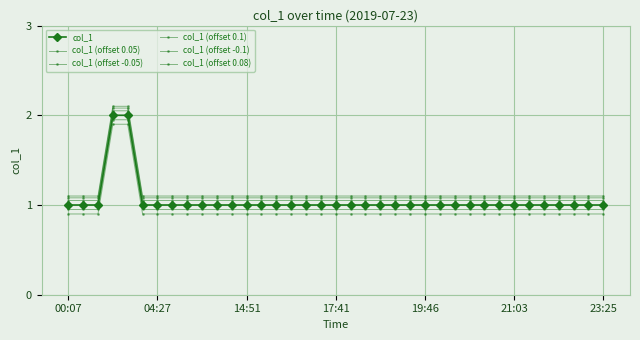

Is this an area chart (filled region under the line)?

No